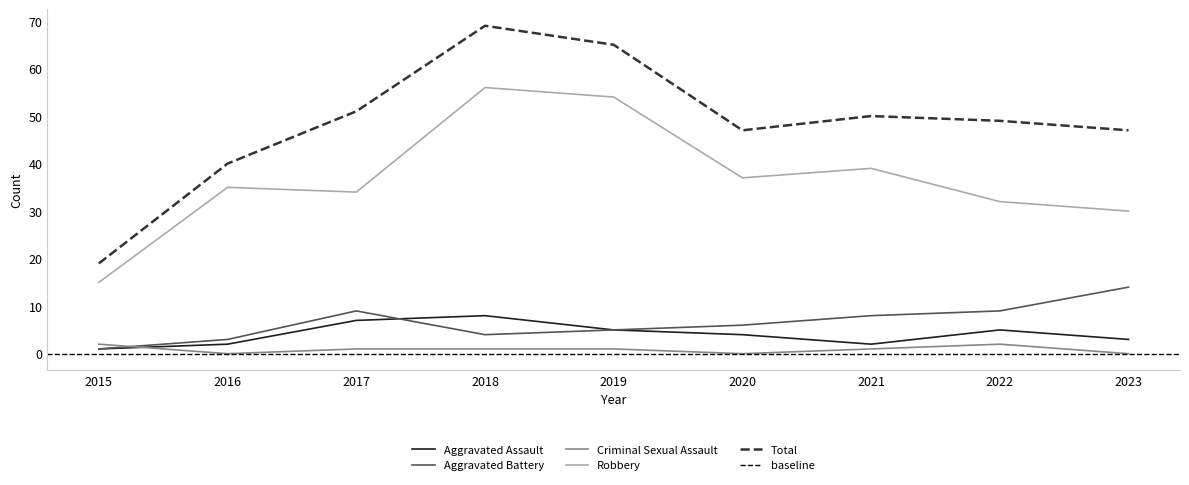

Rank the categories by Aggravated Assault value from lowest to highest.

2015, 2016, 2021, 2023, 2020, 2019, 2022, 2017, 2018